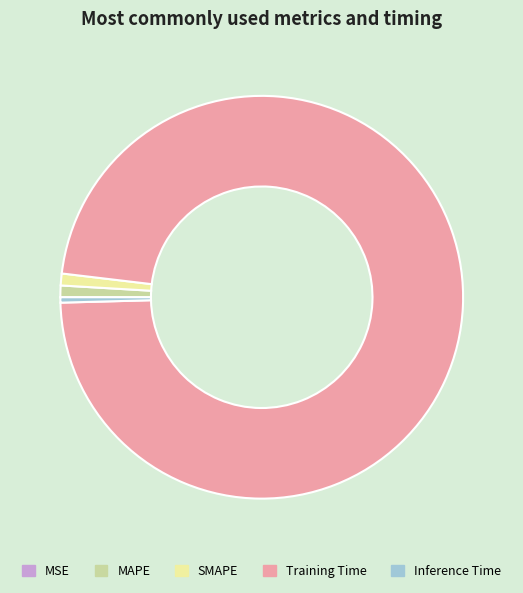

Between SMAPE and Inference Time, which is larger?

SMAPE